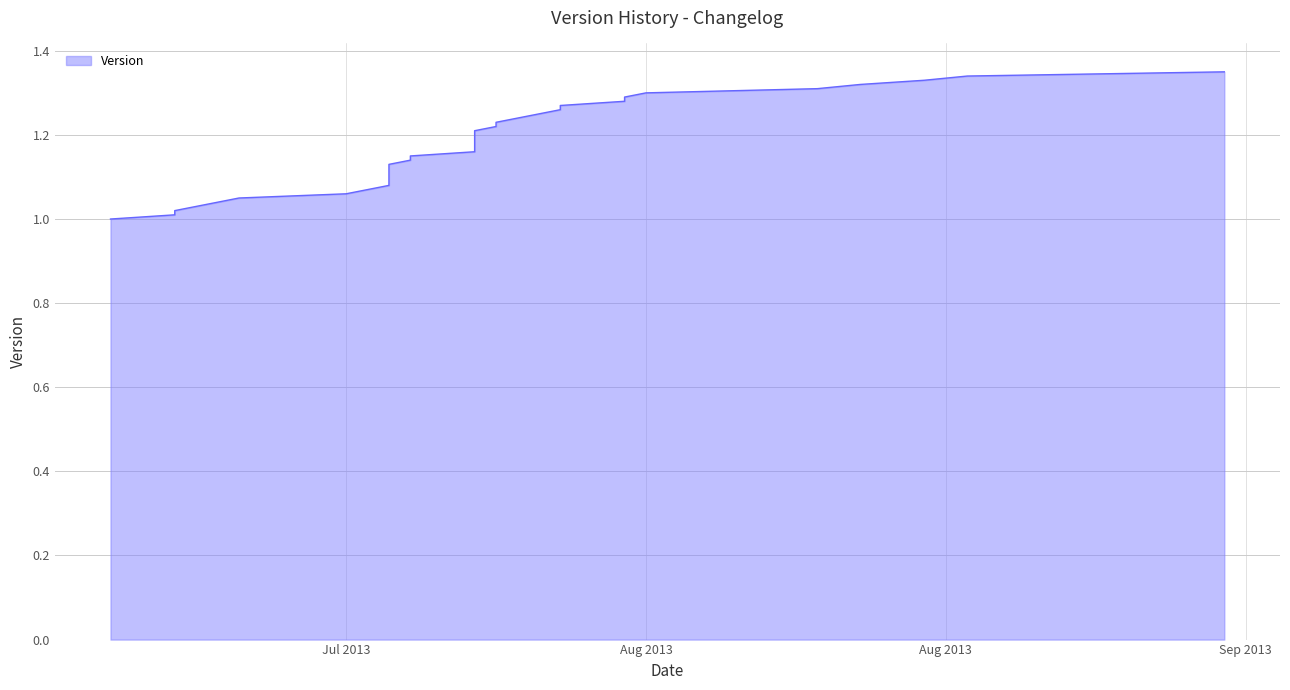

How many lines are shown in the chart?

1